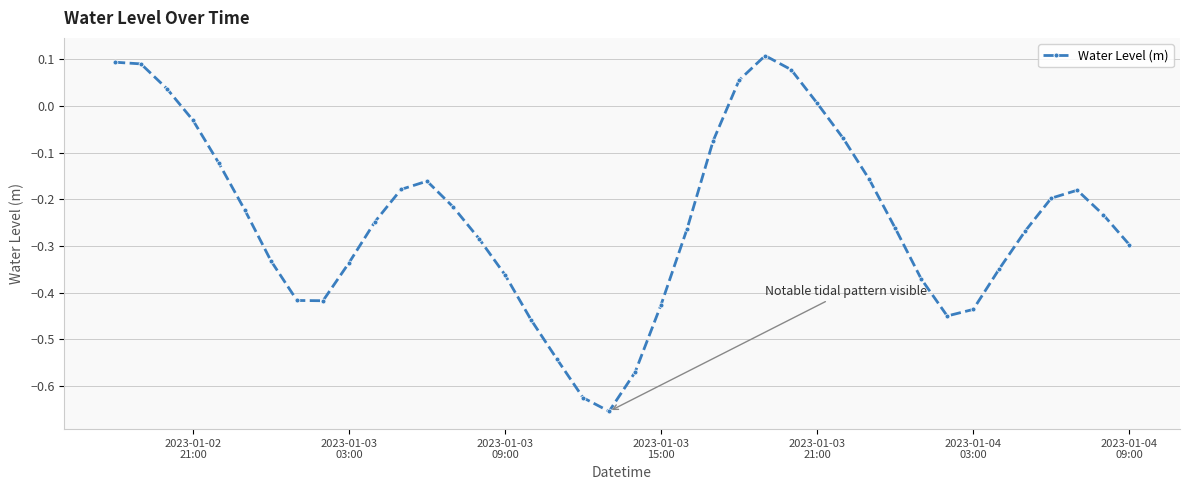

What is the difference between the second highest and minimum values?

0.7